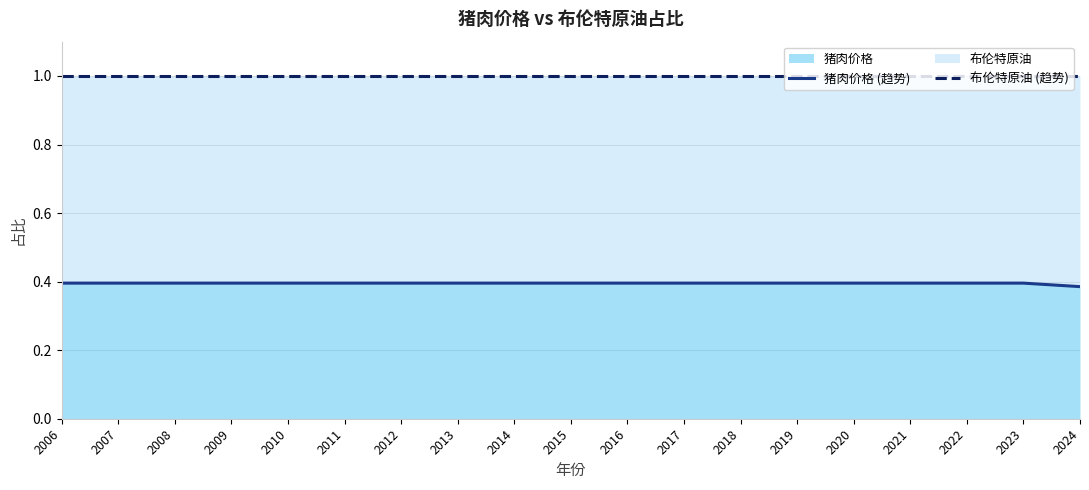

What is the value of the 布伦特原油 (趋势) point at the 6th from the left?

1.0